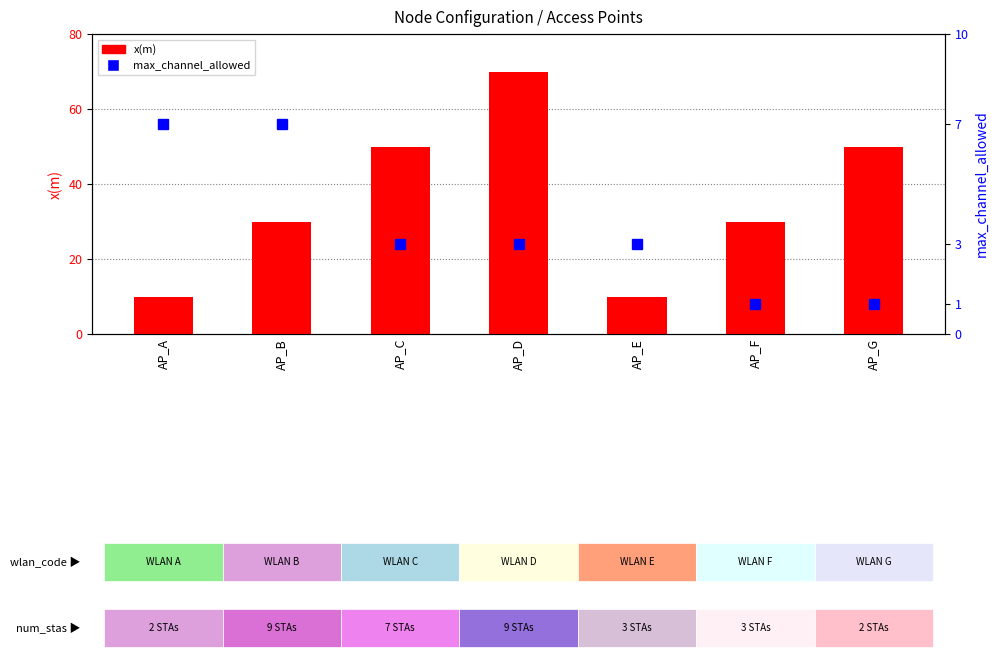

At AP_F, list the series in order from smallest to largest.

max_channel_allowed, x(m)